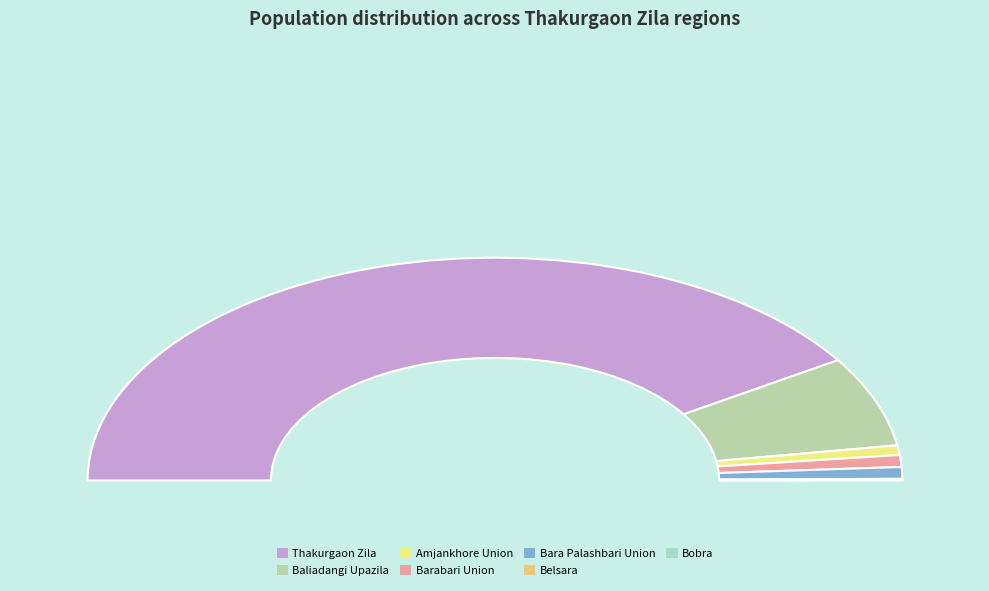

How many segments does this pie chart have?

7